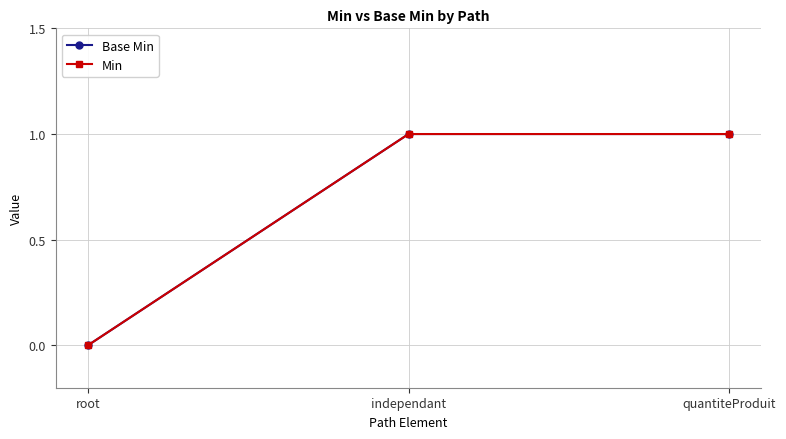

At which label does Base Min reach its minimum?

root